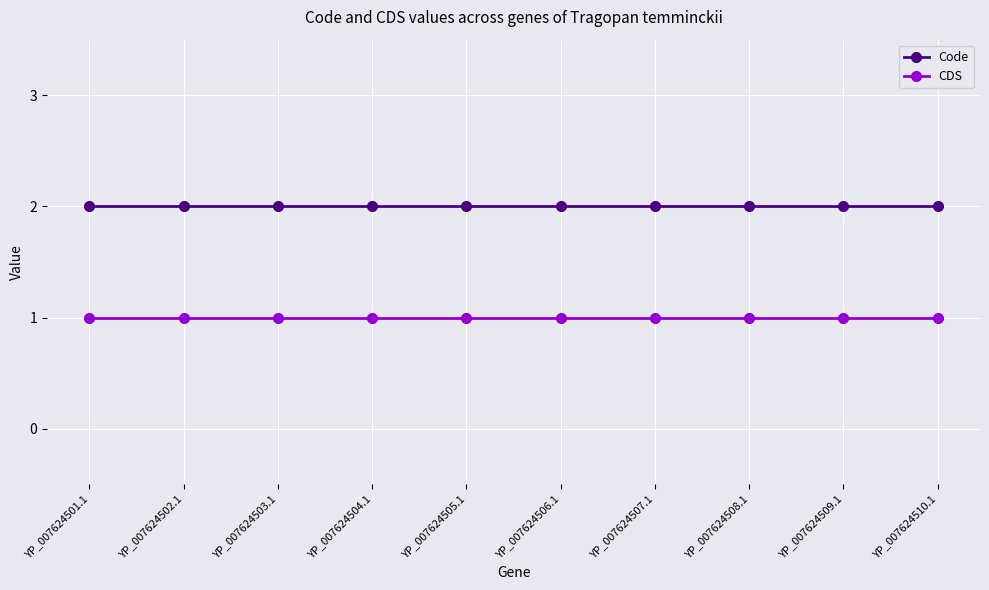

Does the chart display data point markers on the line(s)?

Yes